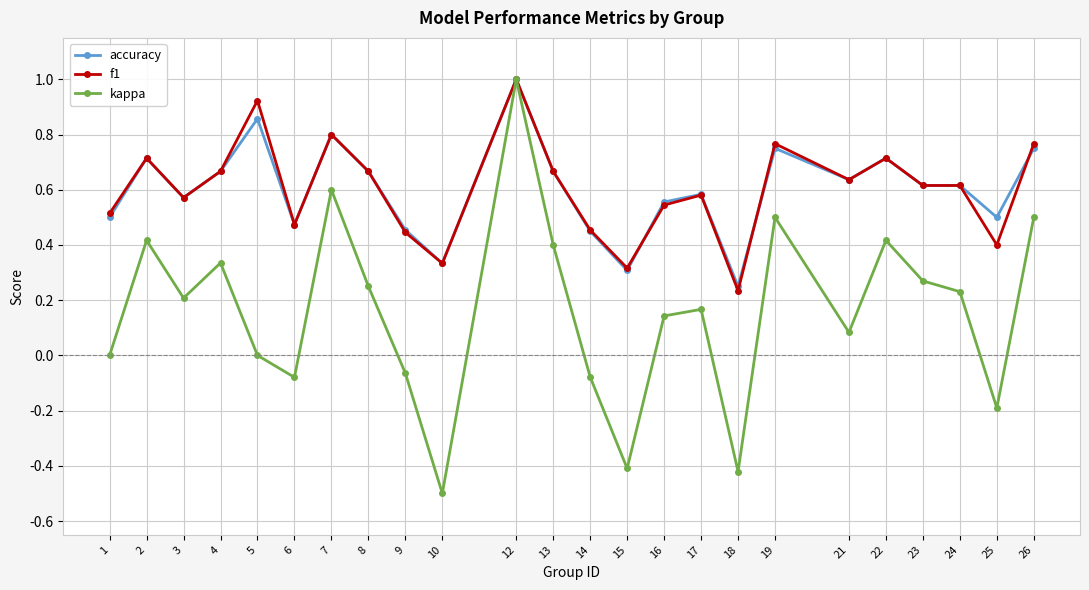

Which category has the highest value across all series?

12